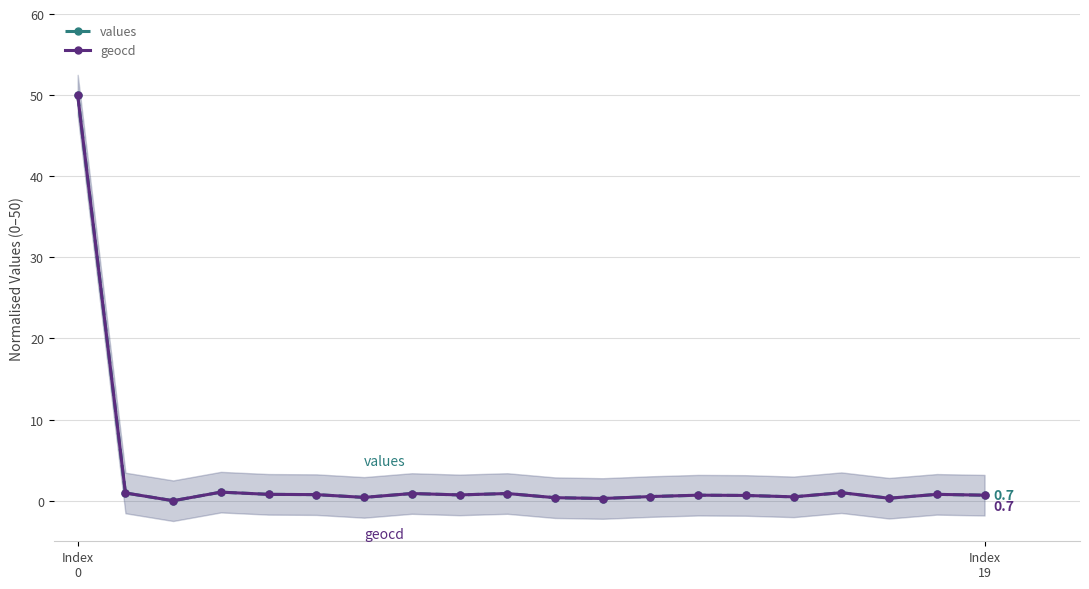

In values, how many points are lower than both neighbors (excluding endpoints)?

6